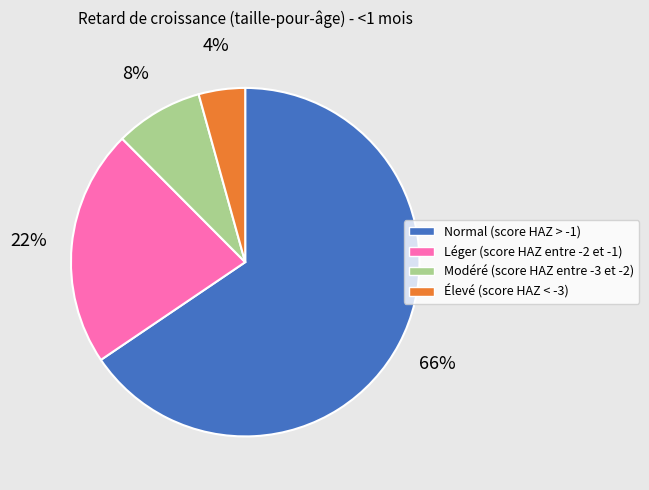

How many segments does this pie chart have?

4